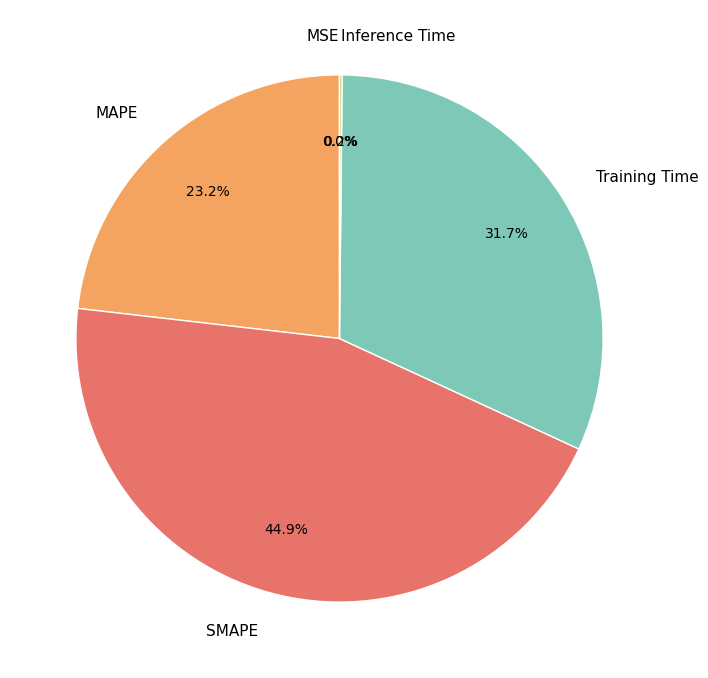

Combined, what portion of the pie is MAPE and SMAPE?

68.1%